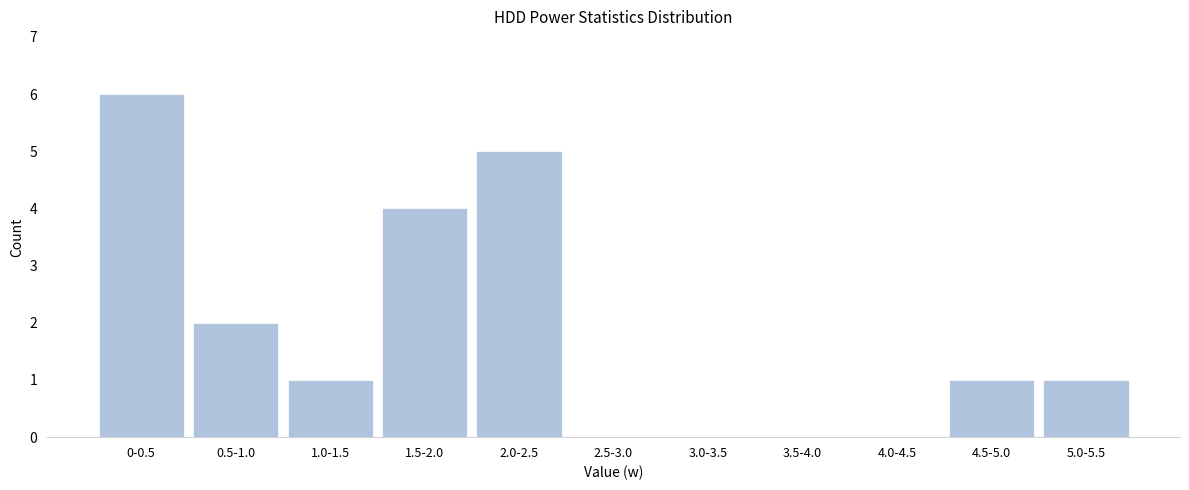

Reading left to right, transcribe all the data shown in this chart.

0-0.5=6	0.5-1.0=2	1.0-1.5=1	1.5-2.0=4	2.0-2.5=5	2.5-3.0=0	3.0-3.5=0	3.5-4.0=0	4.0-4.5=0	4.5-5.0=1	5.0-5.5=1